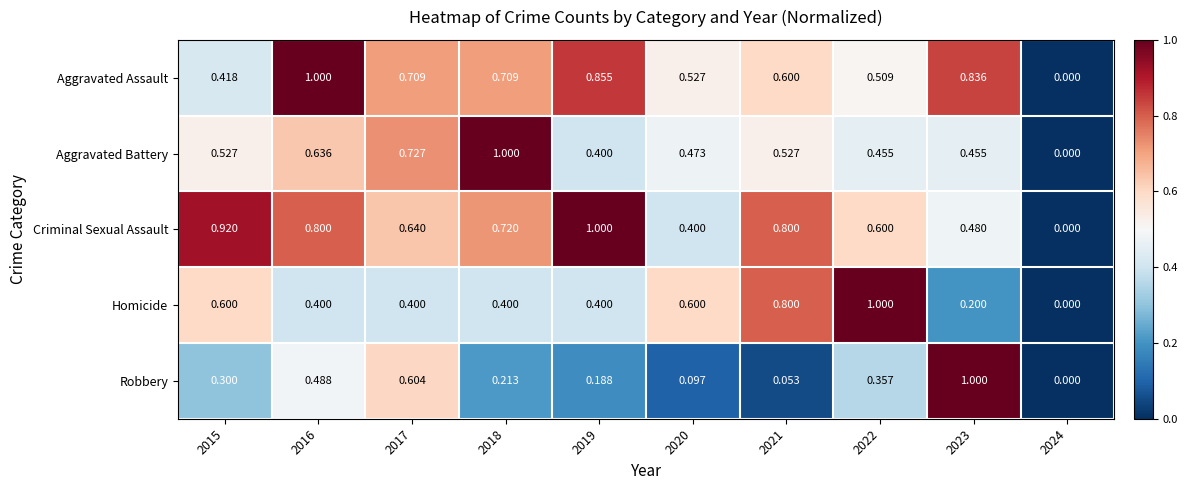

Is the value of Criminal Sexual Assault at 2015 greater than the value of Aggravated Battery at 2020?

Yes